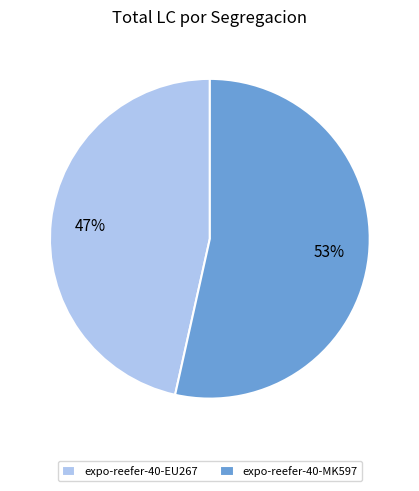

Rank the categories by value from highest to lowest.

expo-reefer-40-MK597, expo-reefer-40-EU267